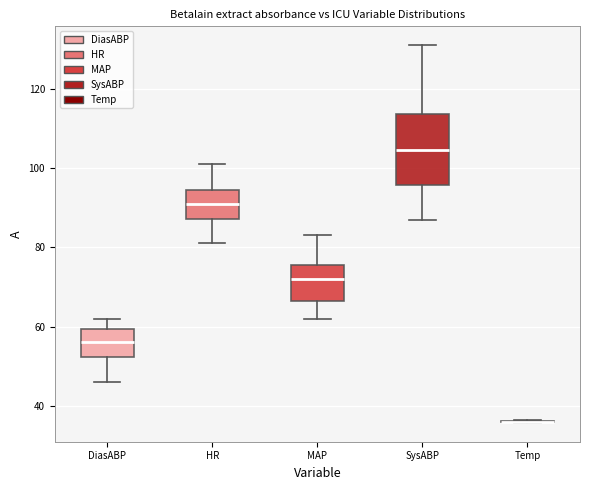

Reading left to right, transcribe this box plot: for each box, give where its median line is, the range the box spans, and where its two whiskers end, as read against the y-axis. The values are not printed on the chart, so give them approximately, as read against the axis.

DiasABP: median 56, box 52 to 60, whiskers 46 to 62
HR: median 92, box 88 to 94, whiskers 82 to 102
MAP: median 72, box 66 to 76, whiskers 62 to 84
SysABP: median 104, box 96 to 114, whiskers 88 to 132
Temp: box collapsed to a line at 36, whiskers 36 to 36